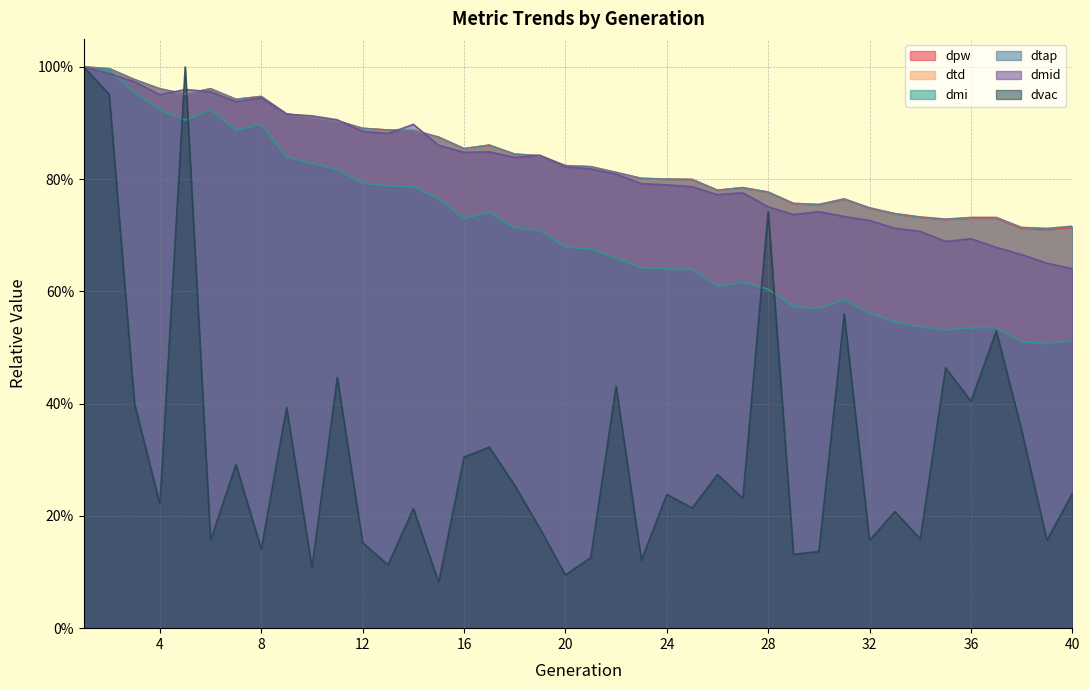

What is the difference between the maximum and minimum values in the dtap series?

0.3